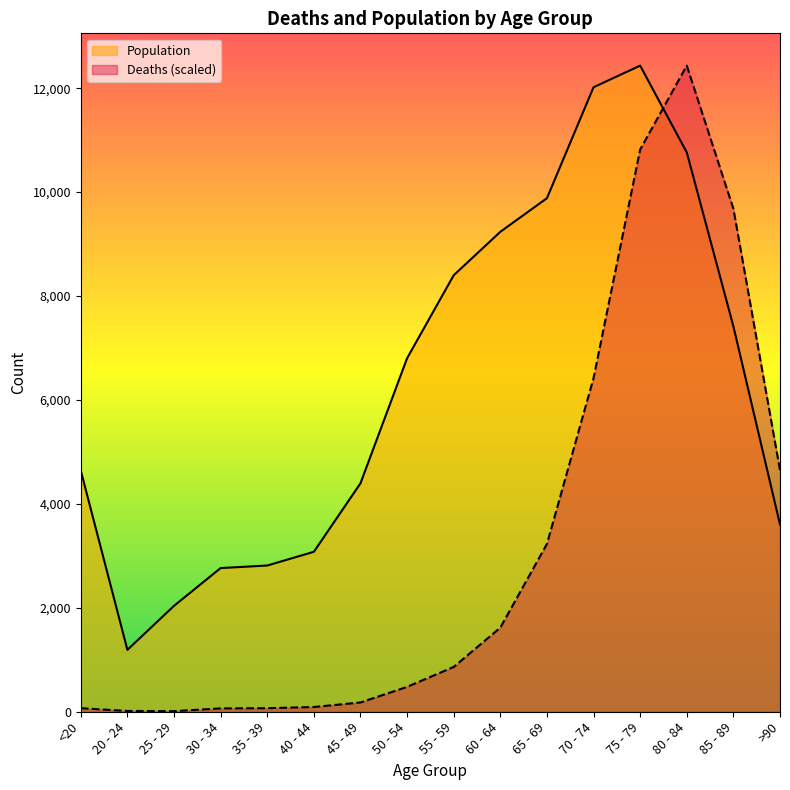

Between 35 - 39 and 80 - 84, which is larger?

80 - 84